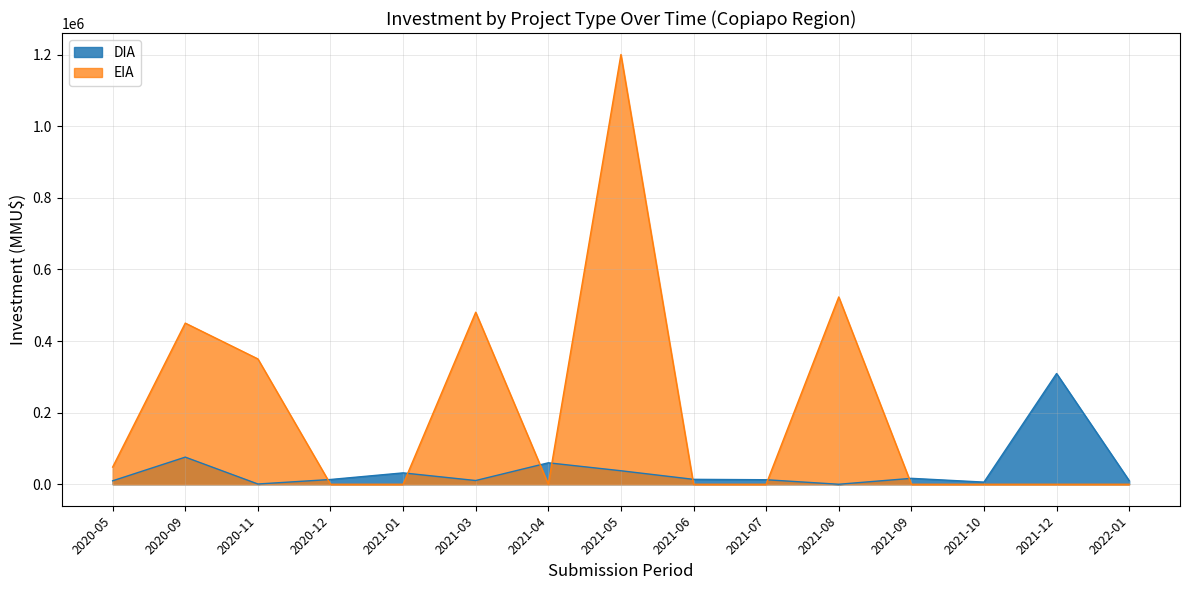

Between 2021-12 and 2022-01, which series saw the biggest shift?

DIA